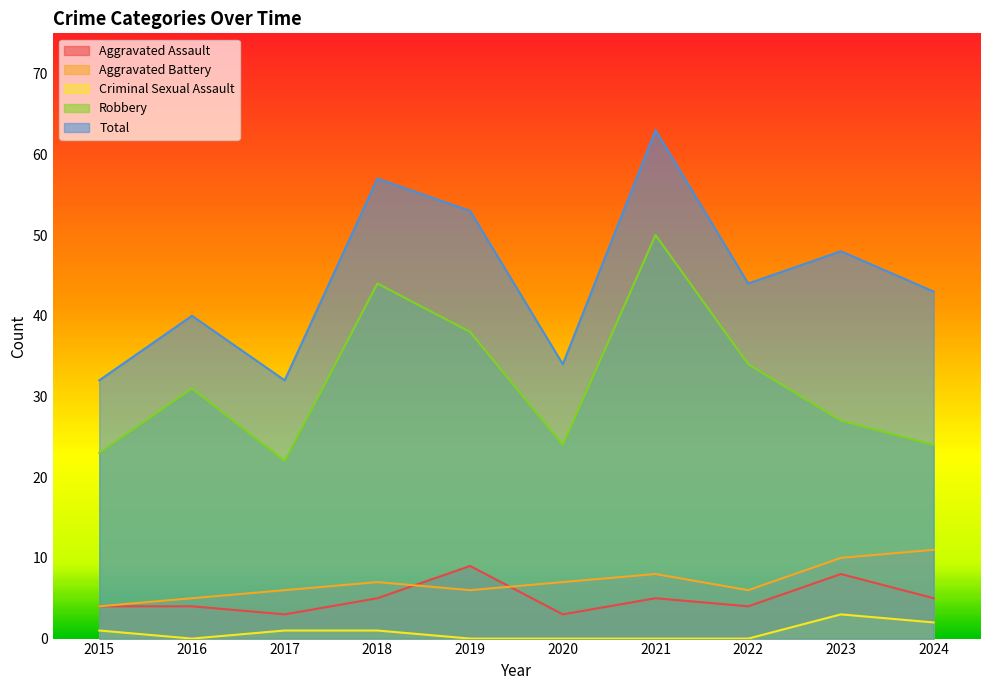

True or false: Aggravated Battery and Criminal Sexual Assault cross at least once.

False